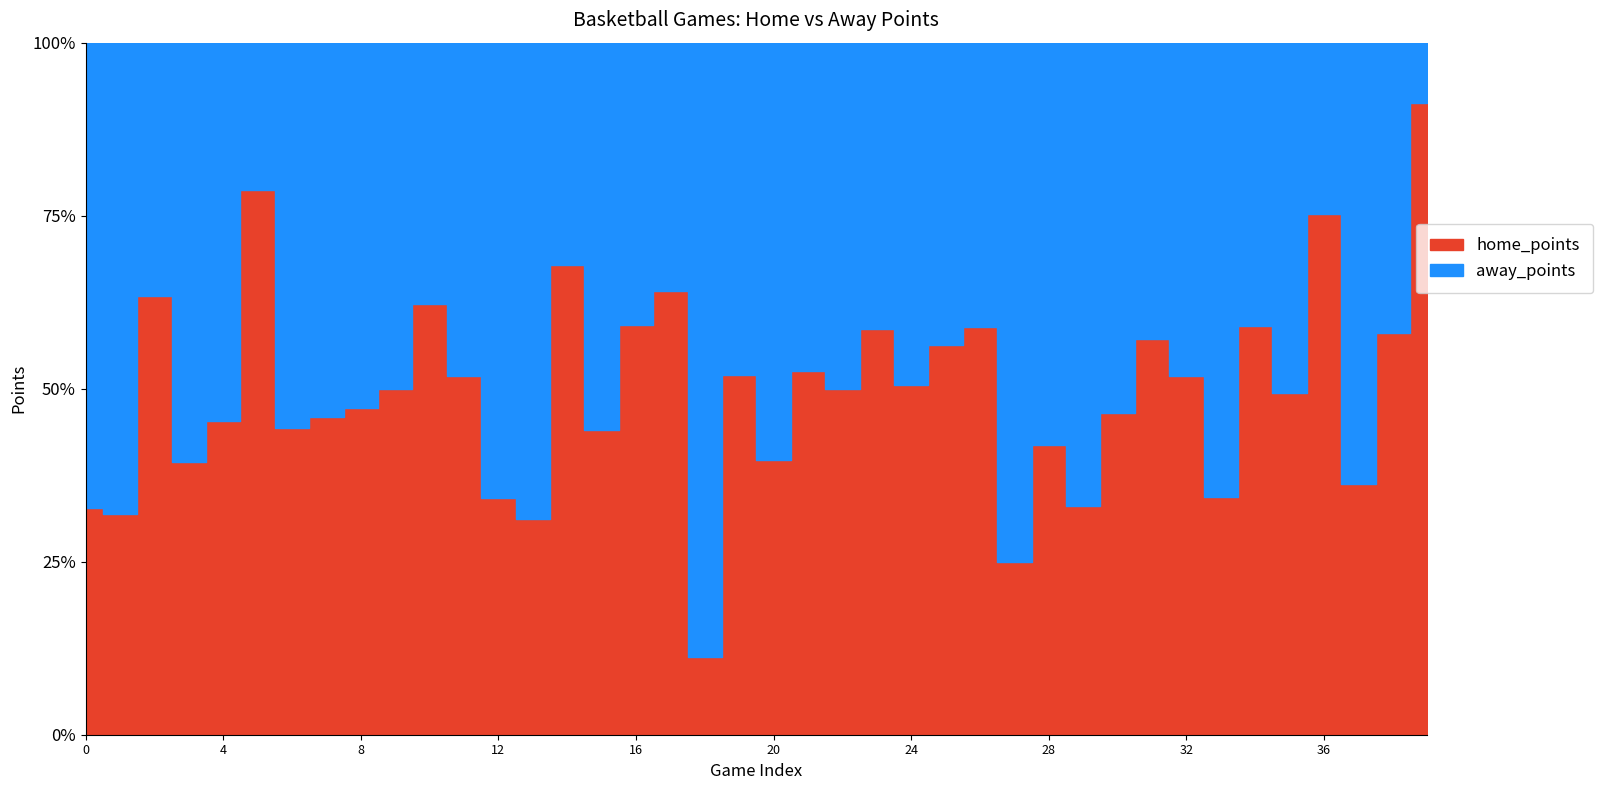

What is the value of the away_points point at the 2nd from the left?

79